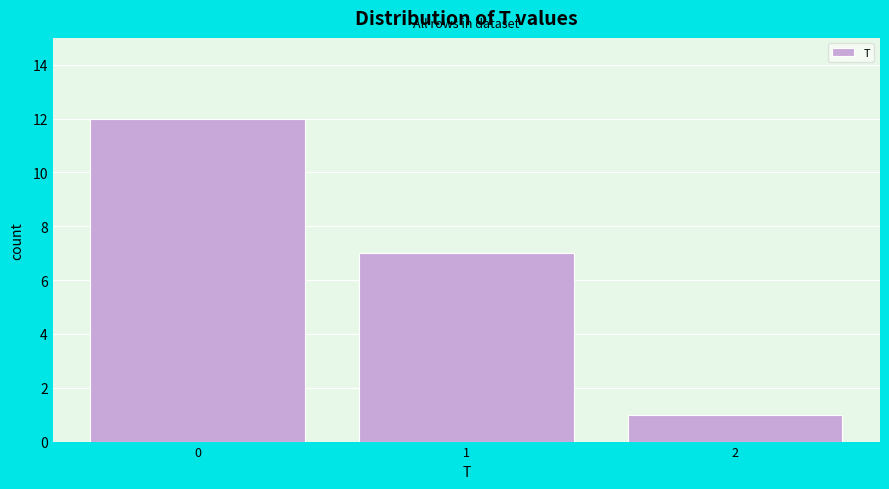

Reading left to right, transcribe this chart: for each bar, give the range it covers on the x-axis and its height. The values are not printed on the chart, so give them approximately, as read against the axis.

-0.5 to 0.5: 12
0.5 to 1.5: 7
1.5 to 2.5: 1